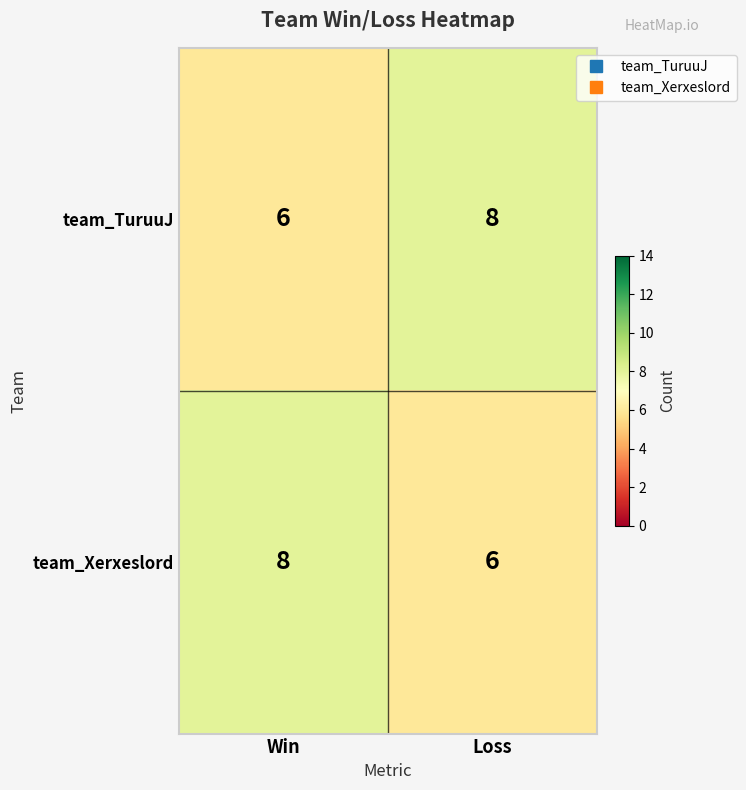

Is the value of team_Xerxeslord at Win greater than the value of team_TuruuJ at Win?

Yes